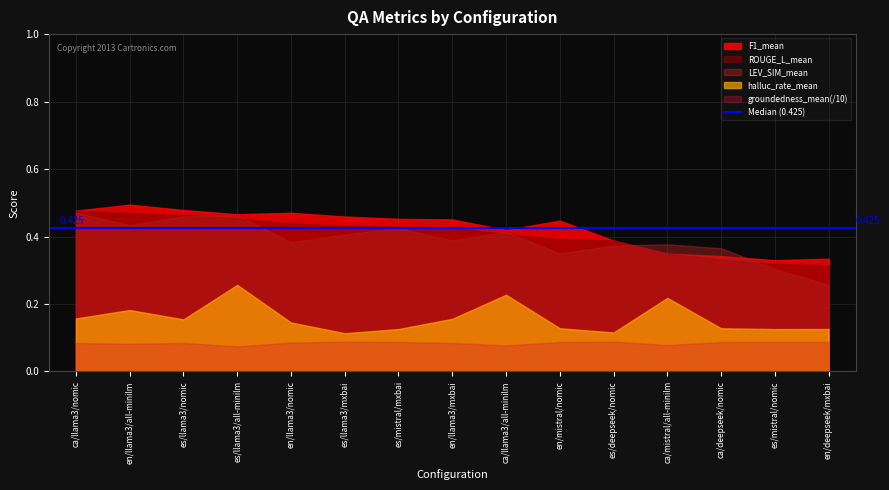

What is the label of the 1st point from the left?

ca/llama3/nomic